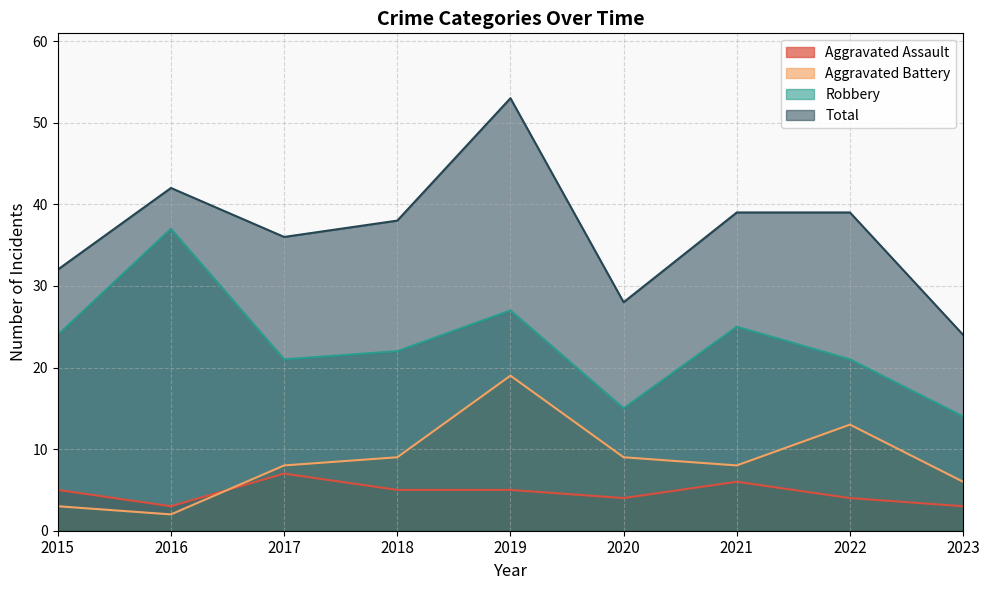

Which series has the largest total across all categories?

Total